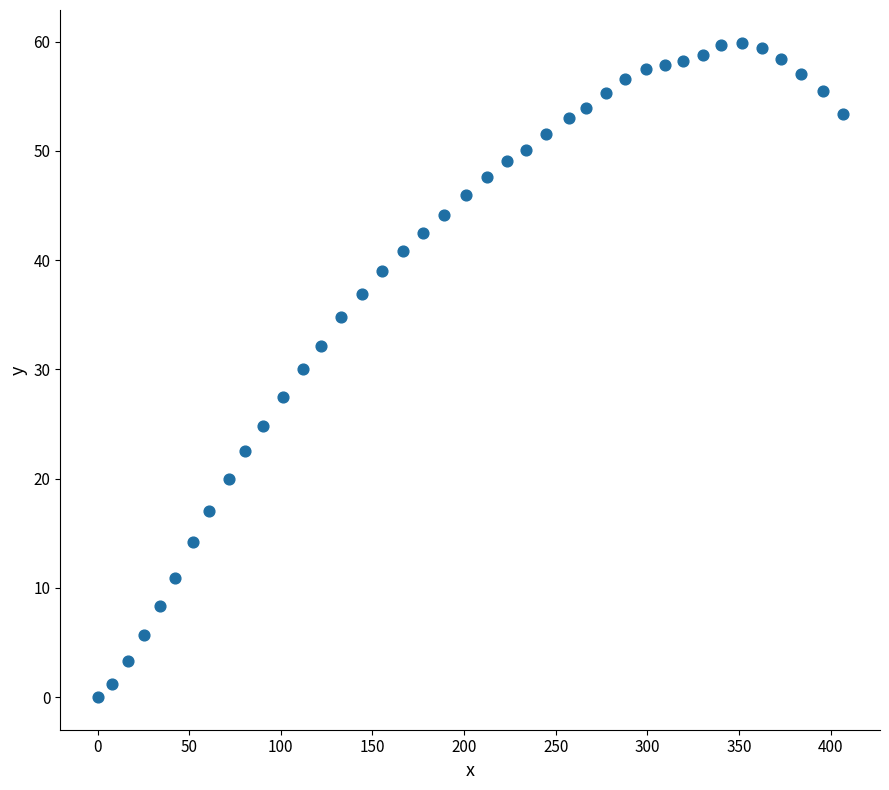

What is the range of Y values (max minus min)?

59.9